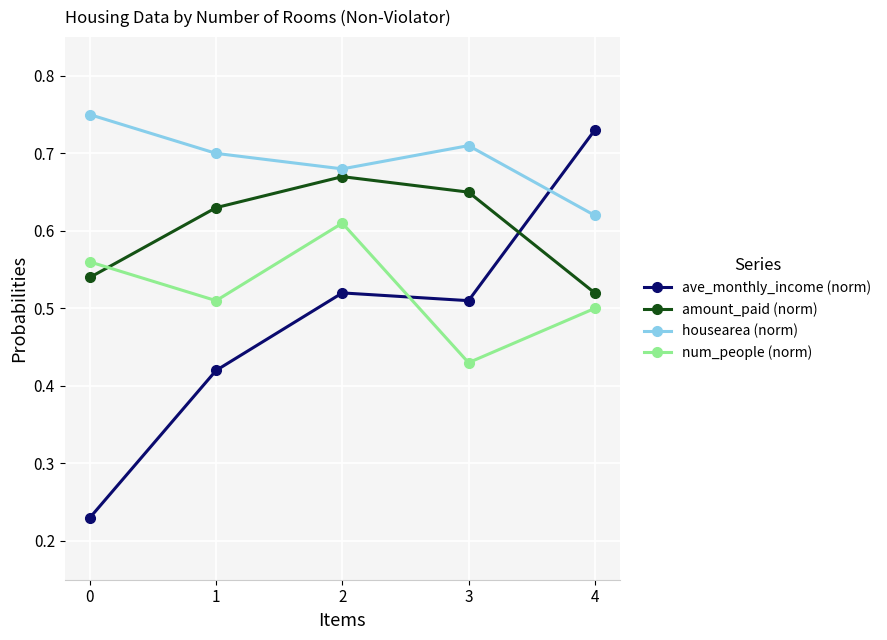

Count the amount_paid (norm) values in the range 0 to 1.

5